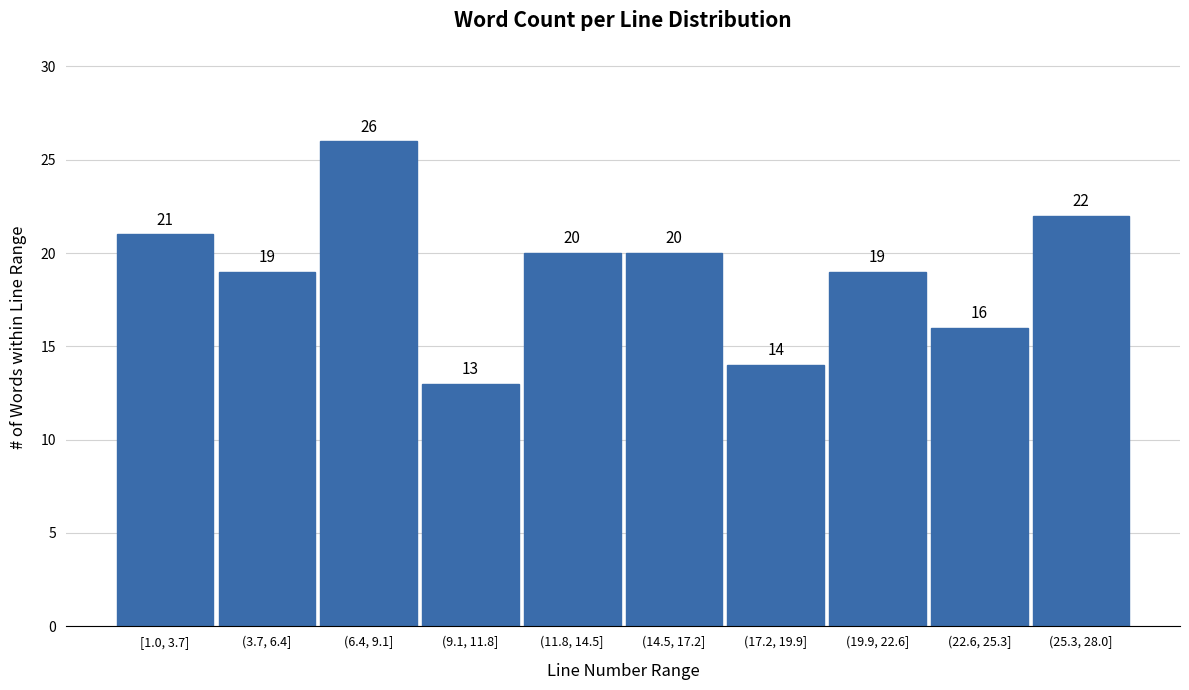

Reading left to right, transcribe all the data shown in this chart.

21	19	26	13	20	20	14	19	16	22